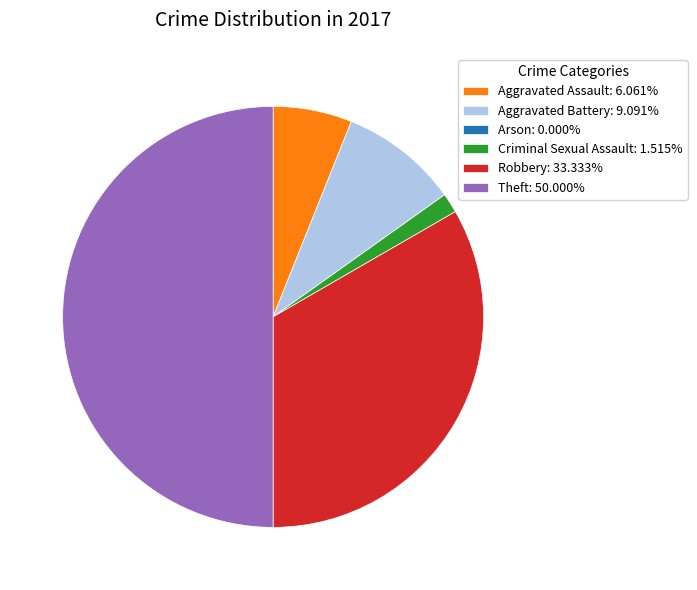

True or false: Robbery accounts for 33% of the total.

True